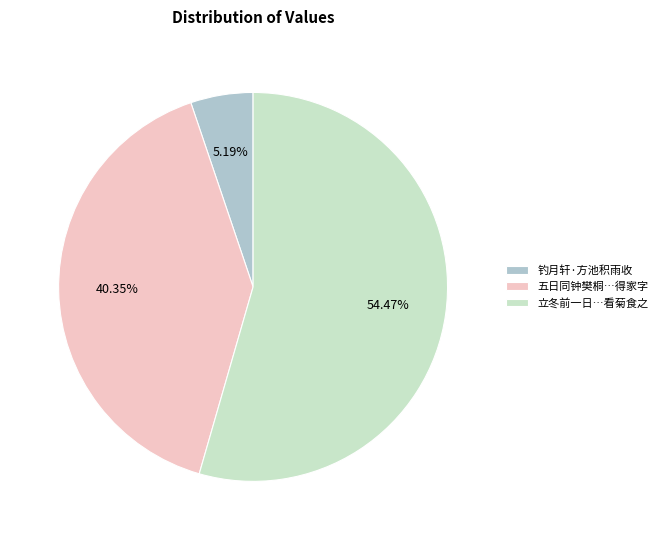

Rank the categories by value from highest to lowest.

立冬前一日…看菊食之, 五日同钟樊桐…得家字, 钓月轩·方池积雨收